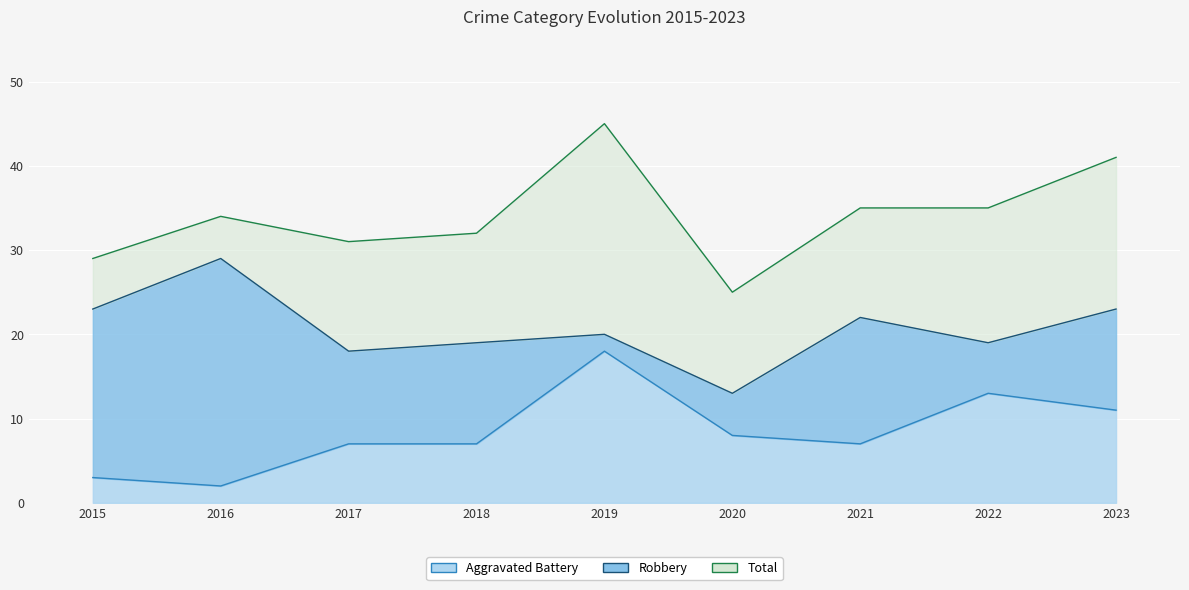

What is the spread (max minus min) of values at 2021?

28